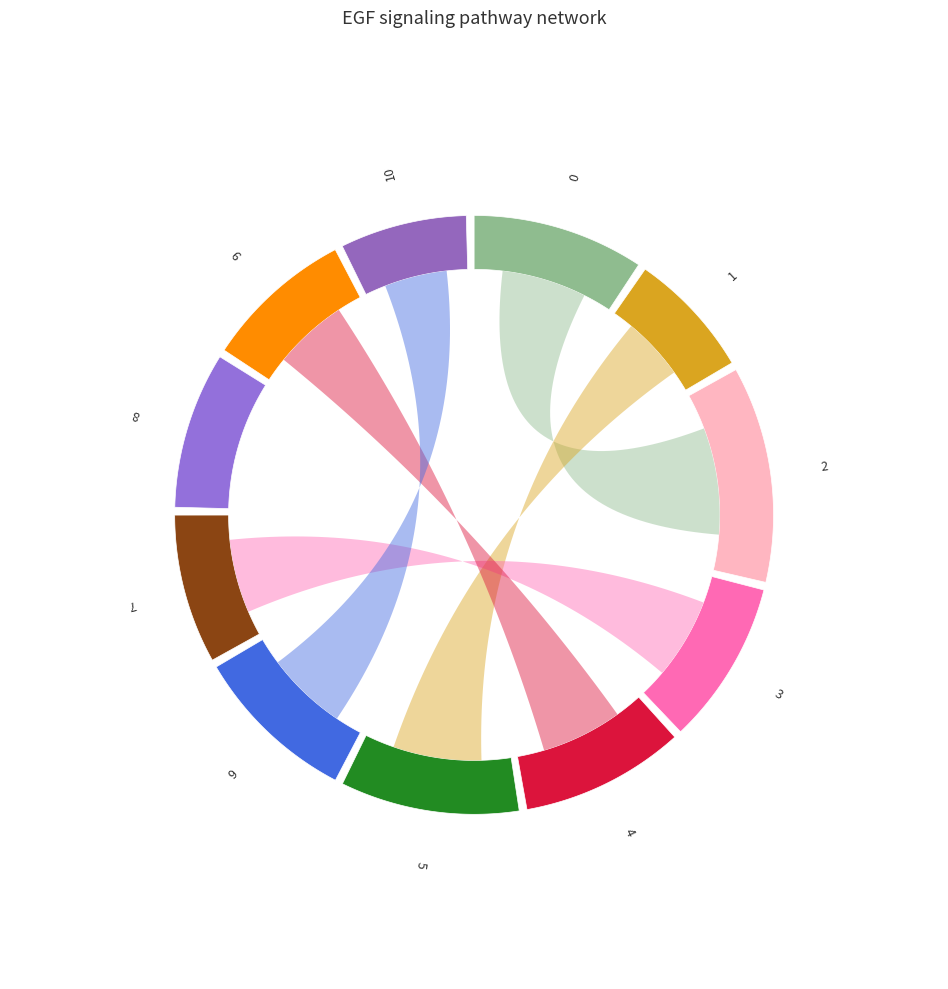

Which category has the smallest portion of the pie?

1